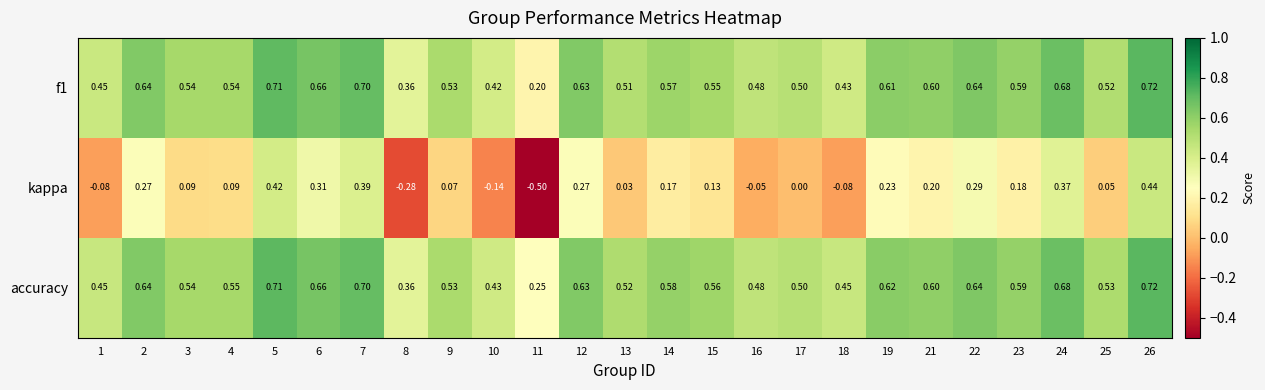

Which series has the largest range (max minus min)?

kappa